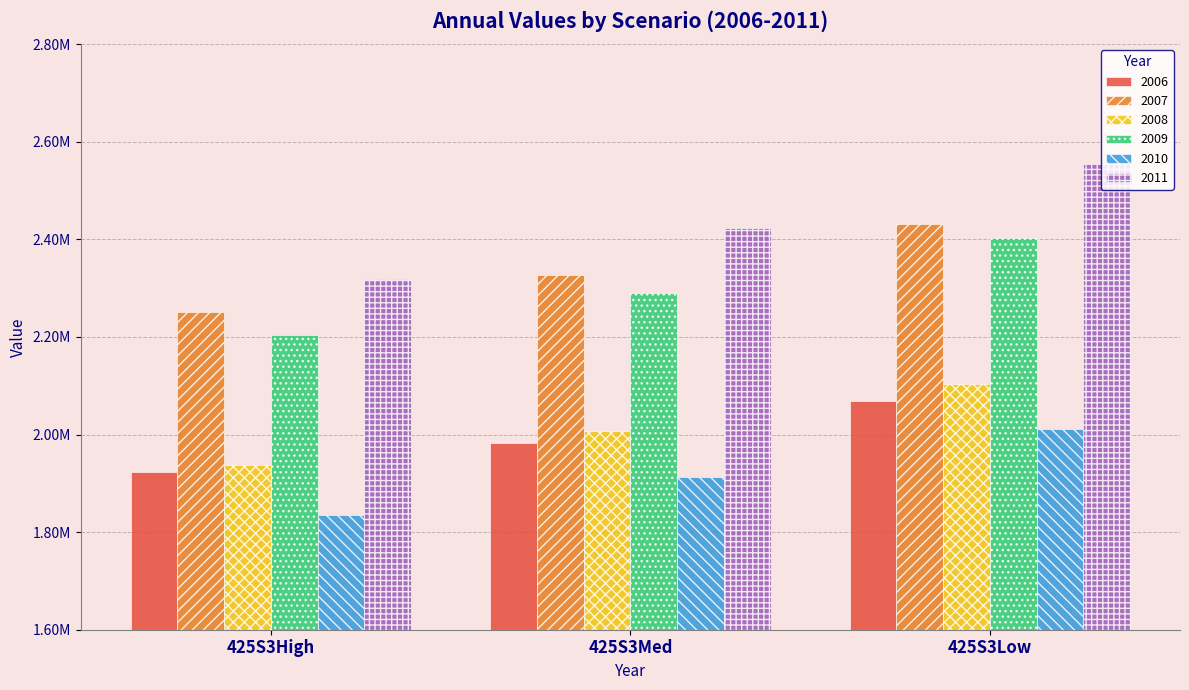

Reading right to left, what are all the values shown in this chart?

2006: 425S3Low=2068787.6	425S3Med=1982128.0	425S3High=1923627.9
2007: 425S3Low=2432177.2	425S3Med=2326182.5	425S3High=2251549.0
2008: 425S3Low=2102800.8	425S3Med=2007497.0	425S3High=1937681.4
2009: 425S3Low=2402787.5	425S3Med=2289577.5	425S3High=2203503.5
2010: 425S3Low=2010687.6	425S3Med=1912242.8	425S3High=1834731.8
2011: 425S3Low=2553535.5	425S3Med=2423670.0	425S3High=2318003.0